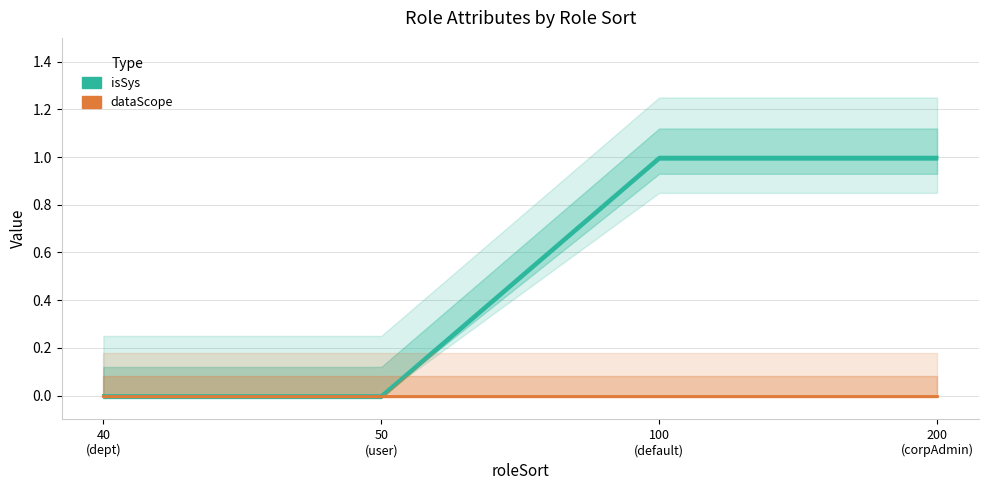

True or false: the data shows 1 at 200 (corpAdmin).

False